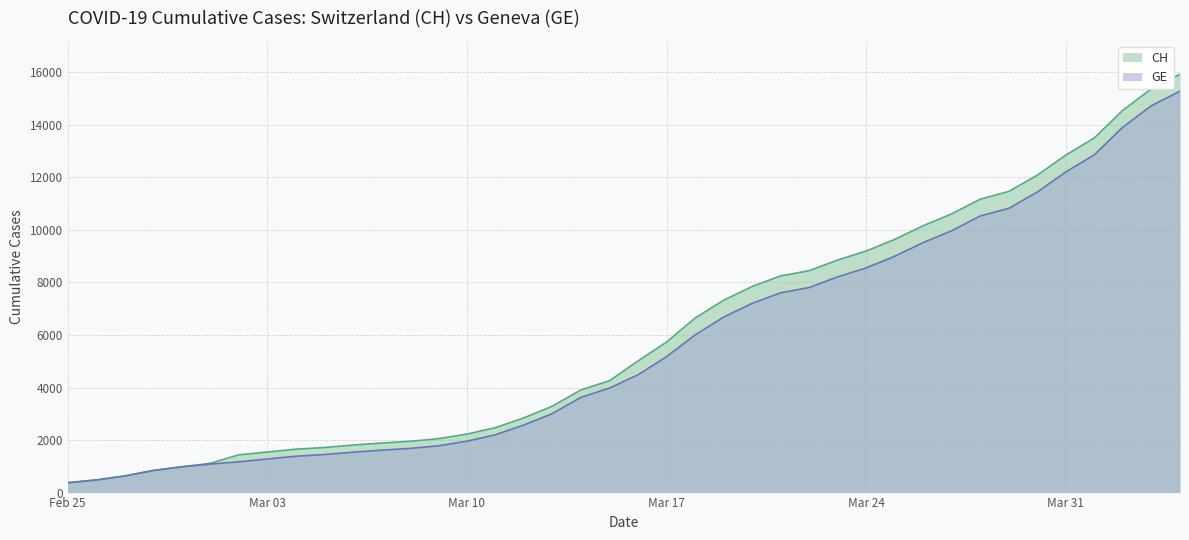

What is the difference between the maximum and minimum values in the CH series?

15551